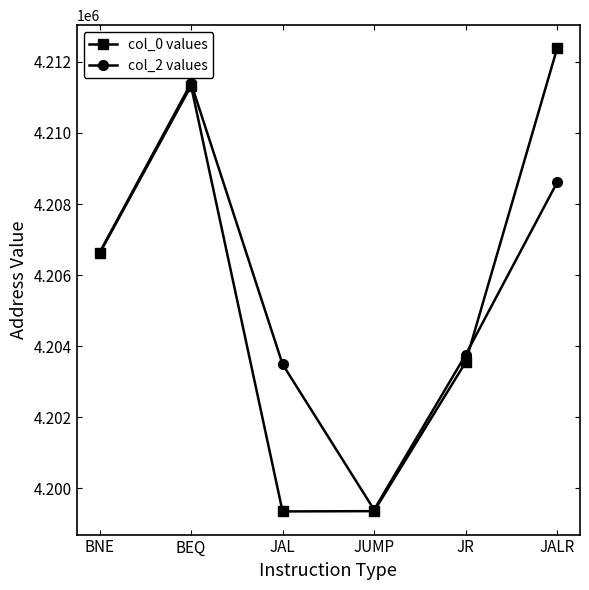

What is the greatest value displayed?

4212384